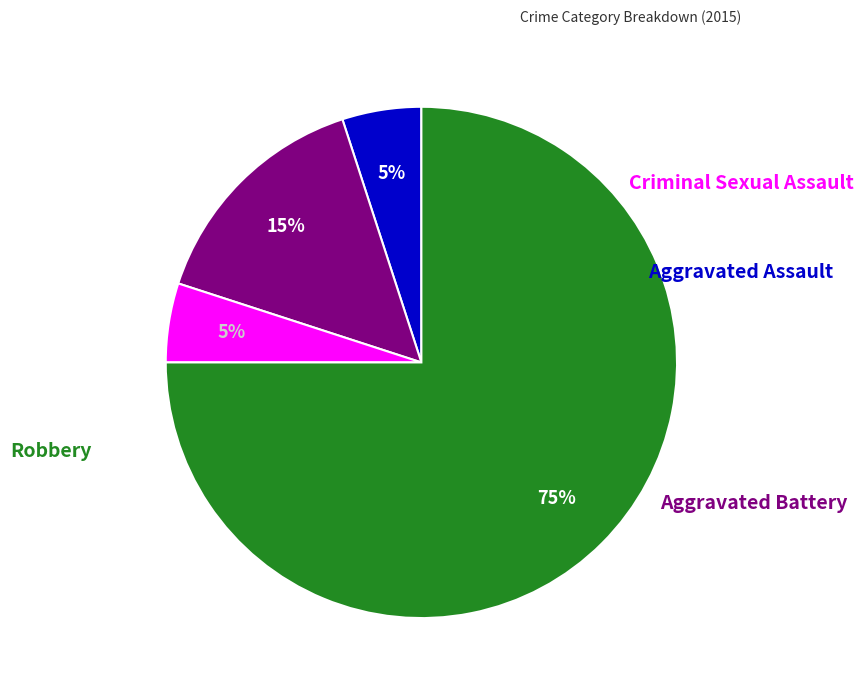

To the nearest percent, what is the difference between the largest and smallest slice percentages?

70%